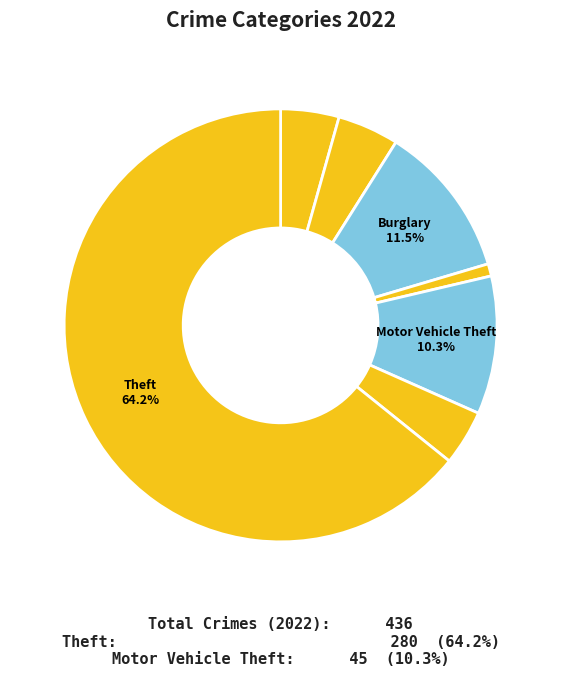

Which category has the smallest portion of the pie?

Criminal Sexual Assault